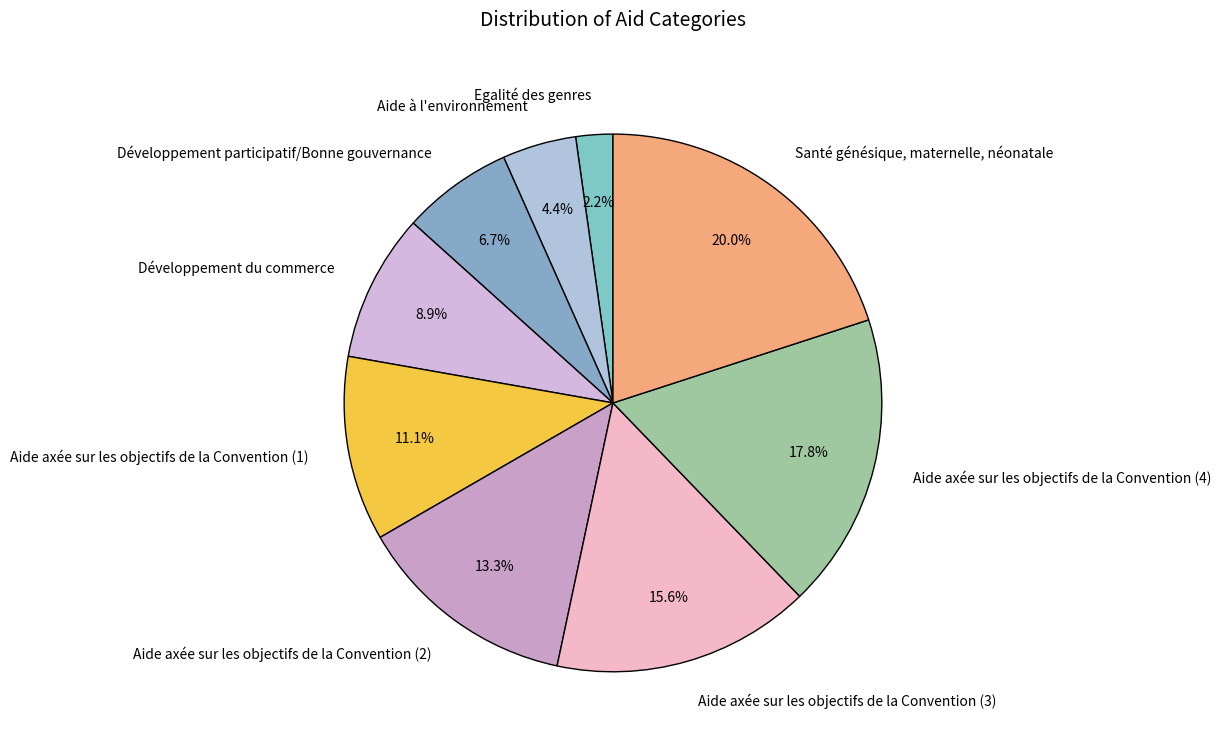

To the nearest percent, what is the difference between the largest and smallest slice percentages?

18%